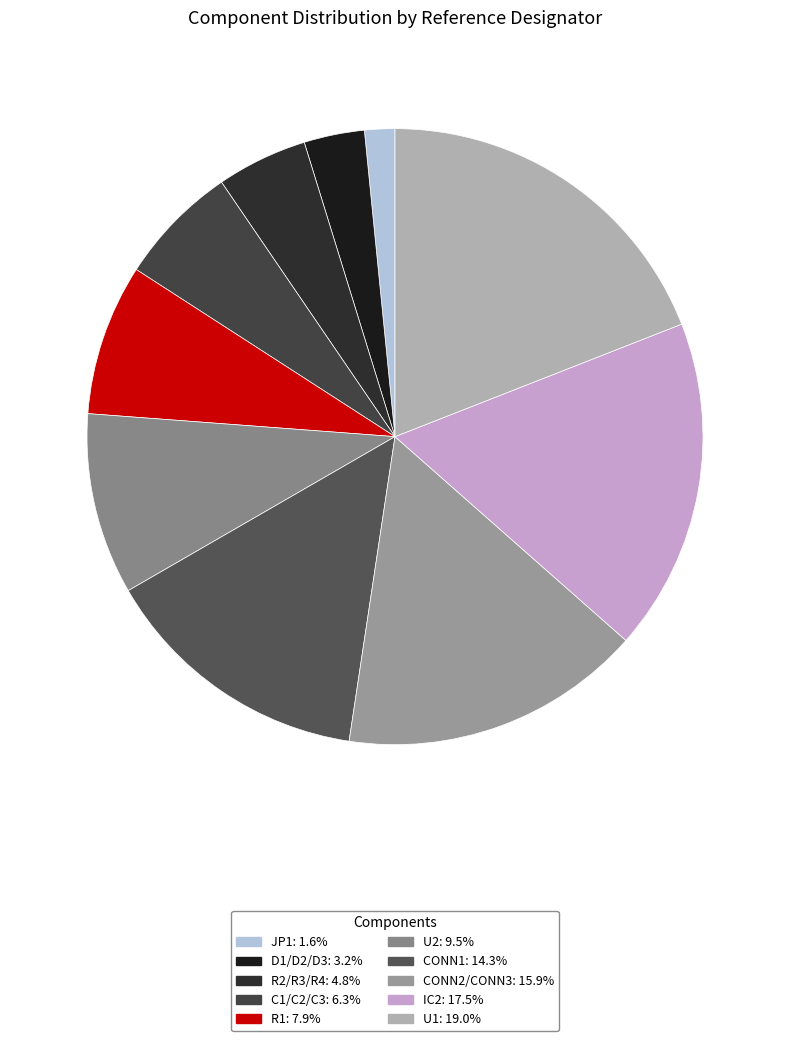

How many slices are in this pie chart?

10